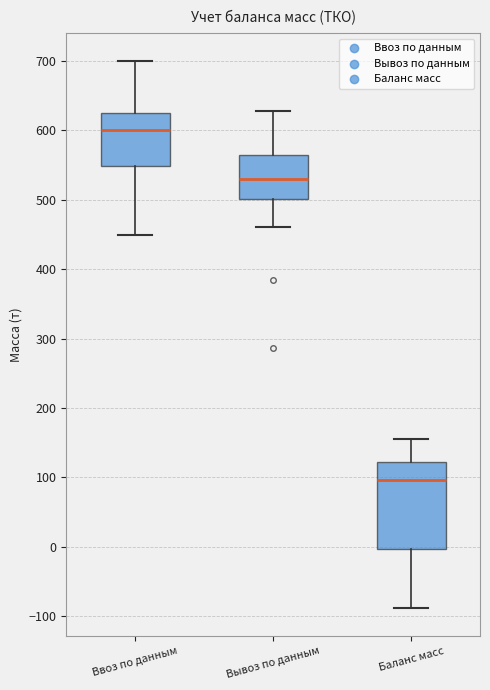

Reading left to right, read every box against the y-axis: the position of its median line, the range the box covers, and the ends of its whiskers. The values are not printed on the chart, so give them approximately, as read against the axis.

Ввоз по данным: median 600, box 550 to 620, whiskers 450 to 700
Вывоз по данным: median 530, box 500 to 560, whiskers 460 to 630
Баланс масс: median 100, box 0 to 120, whiskers -90 to 160